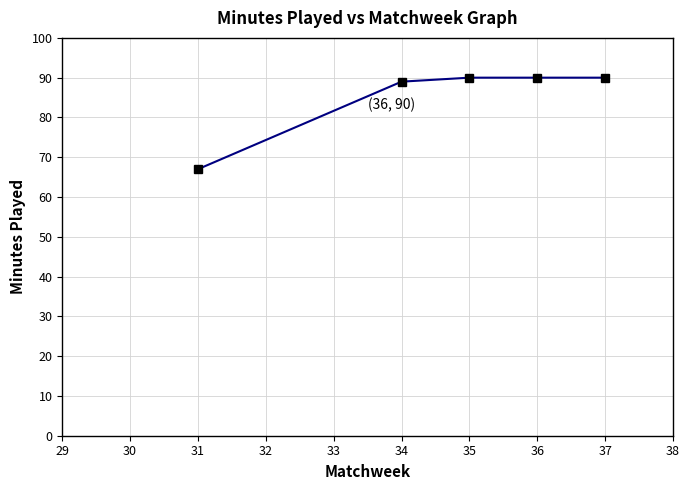

How many lines are shown in the chart?

1